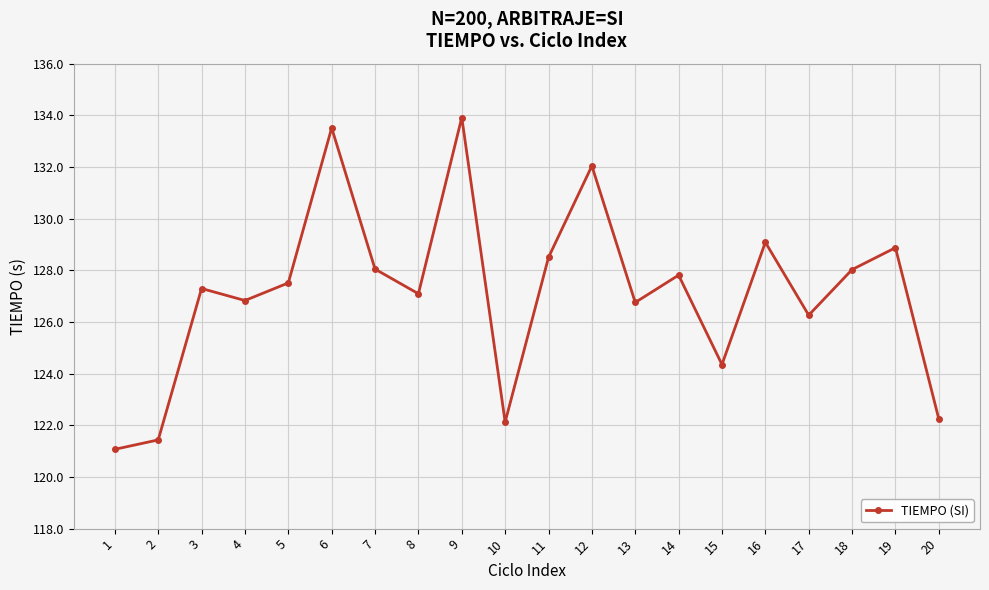

The value at 10 is 173.0. True or false?

False